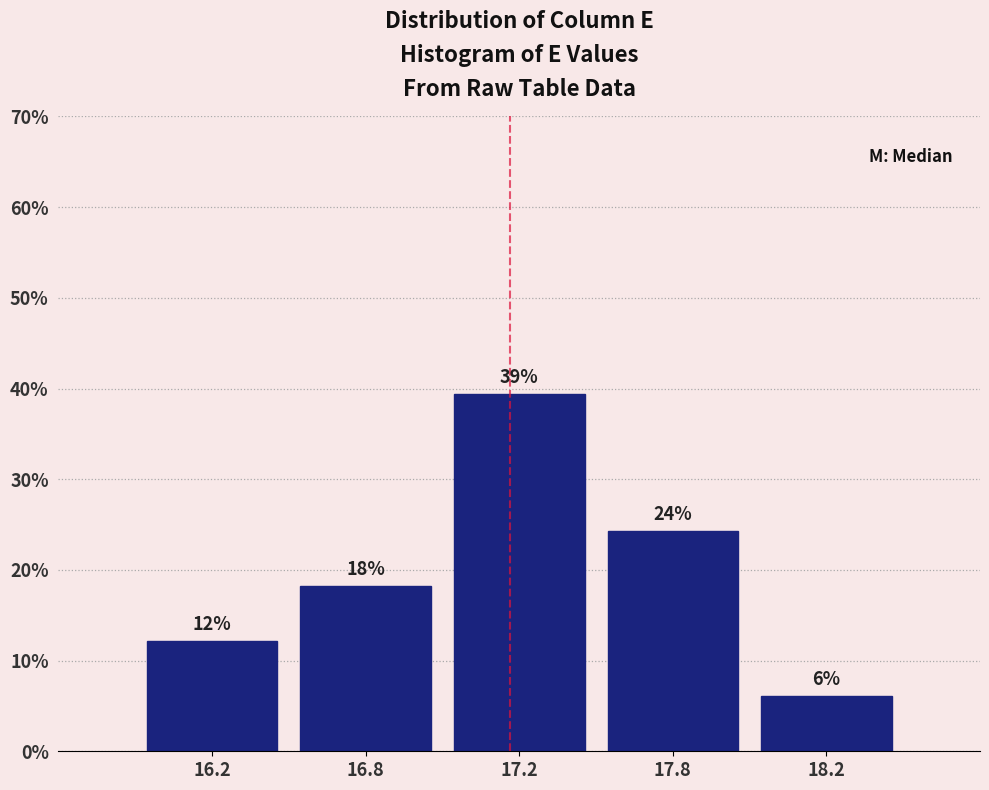

Does the chart contain any negative values?

No